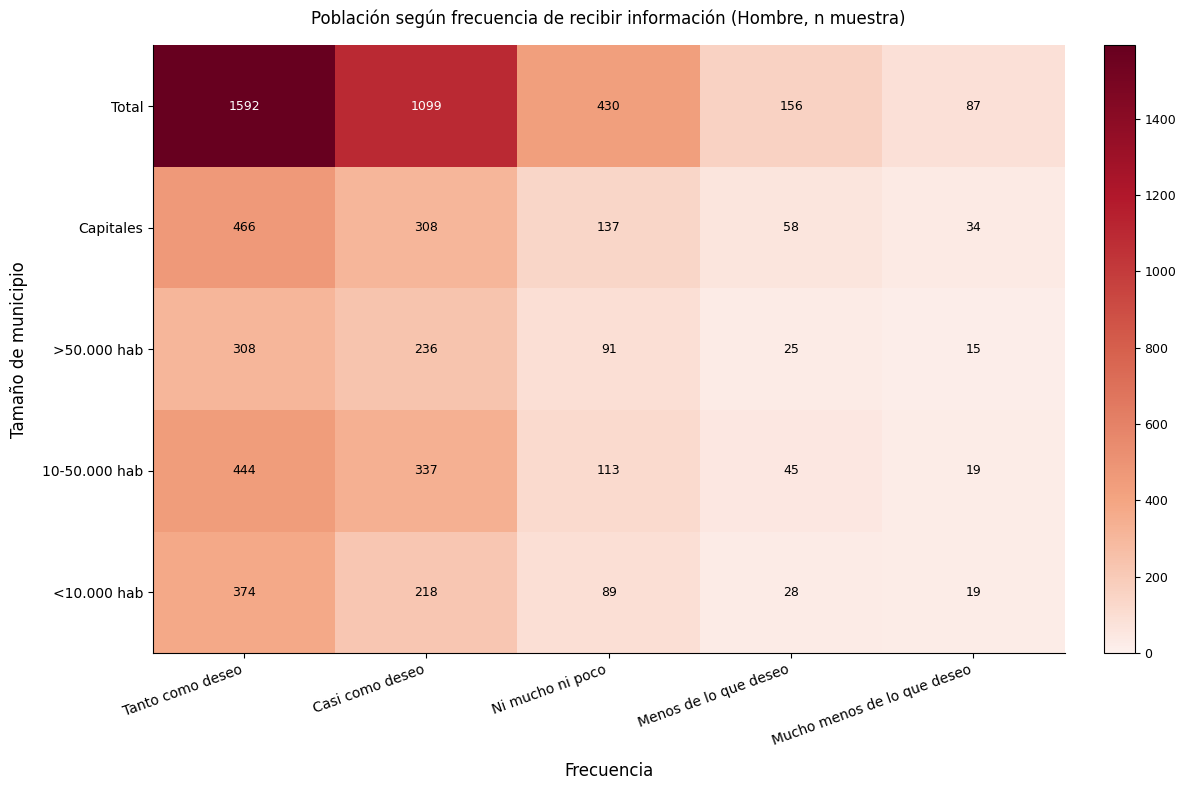

What is the total value across all series at Mucho menos de lo que deseo?

174